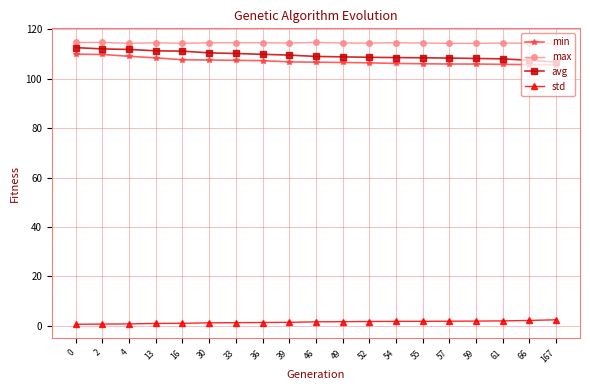

What is the maximum value shown in the chart?

114.7